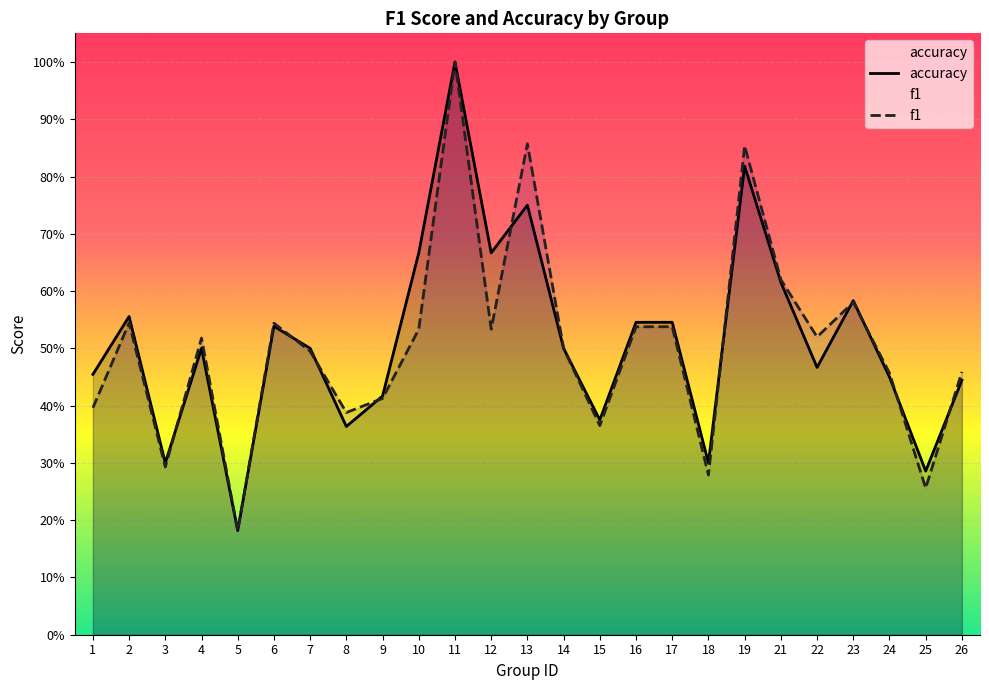

How many lines are shown in the chart?

2